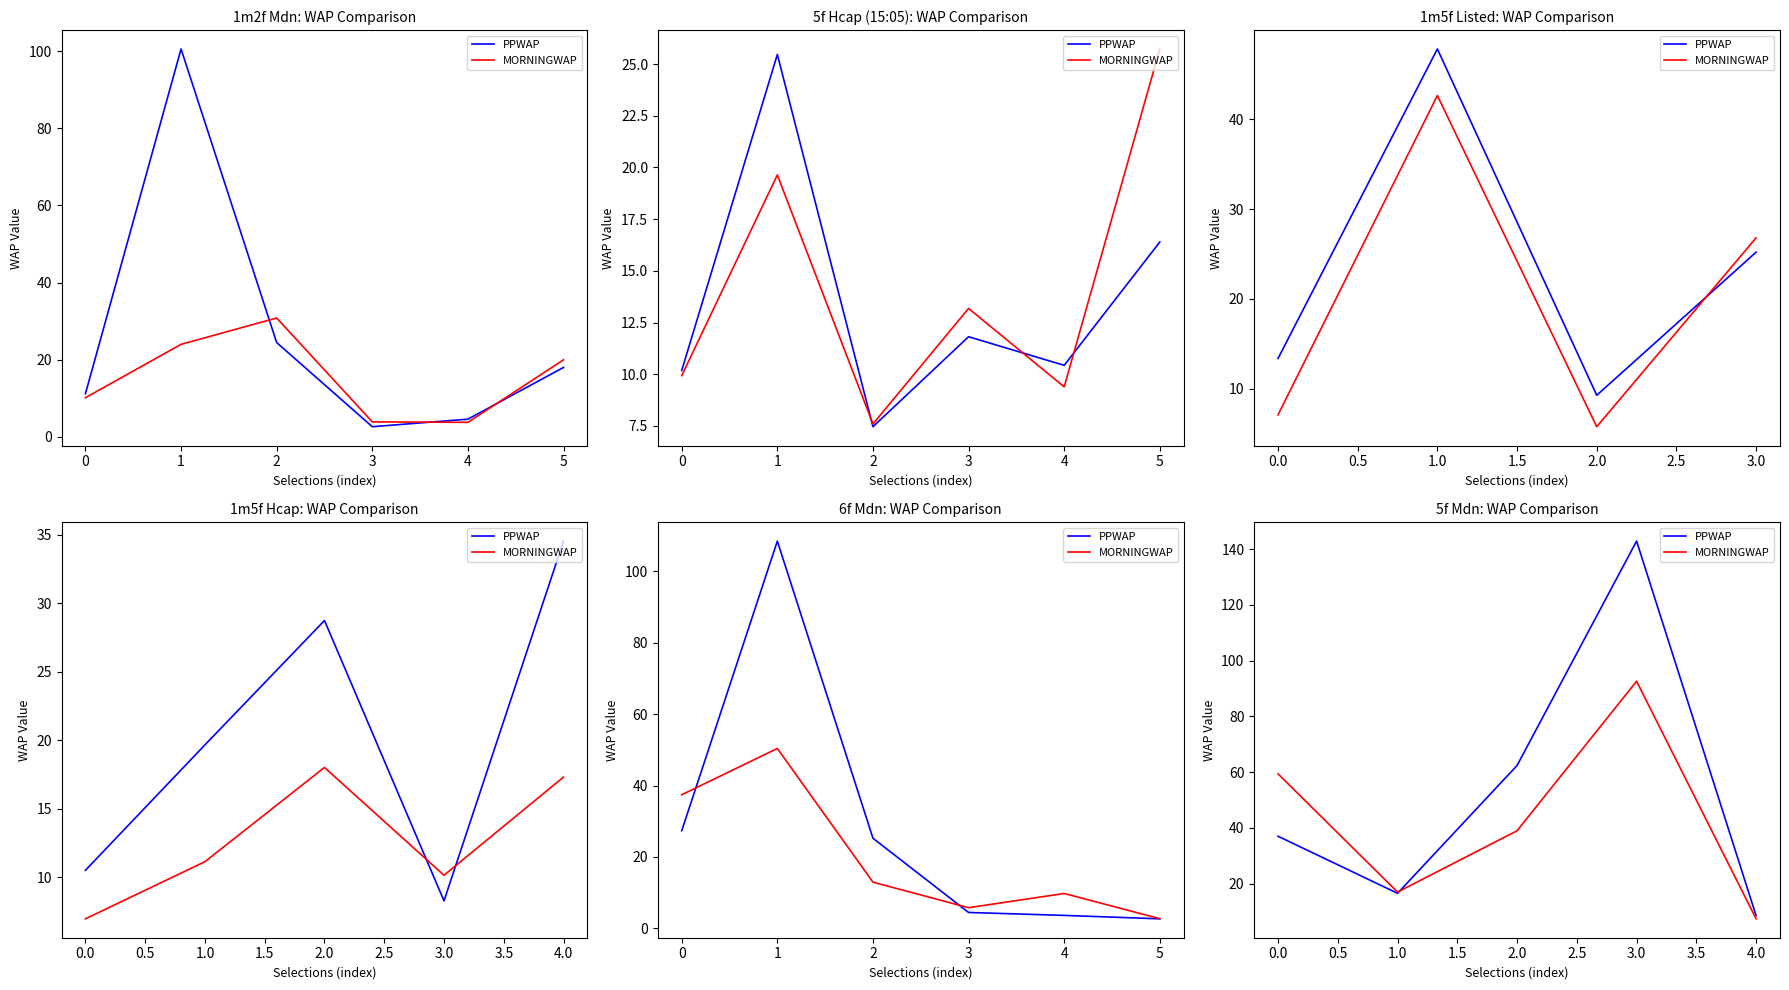

What is the sum of all MORNINGWAP values?

215.1